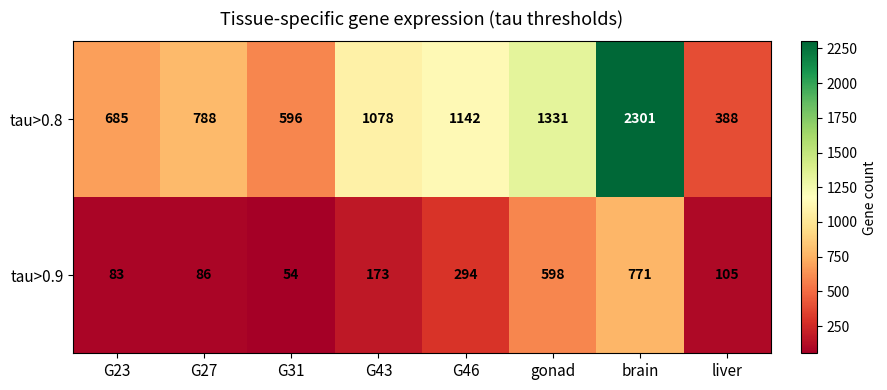

Read the tau>0.8 value at G23.

685